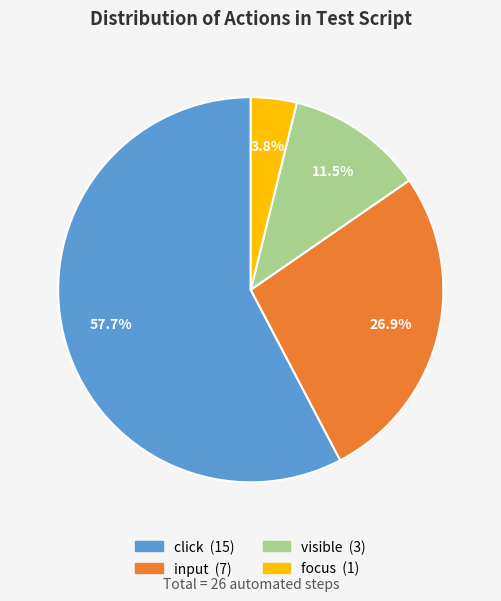

To the nearest percent, what is the difference between the input and visible slice percentages?

15%